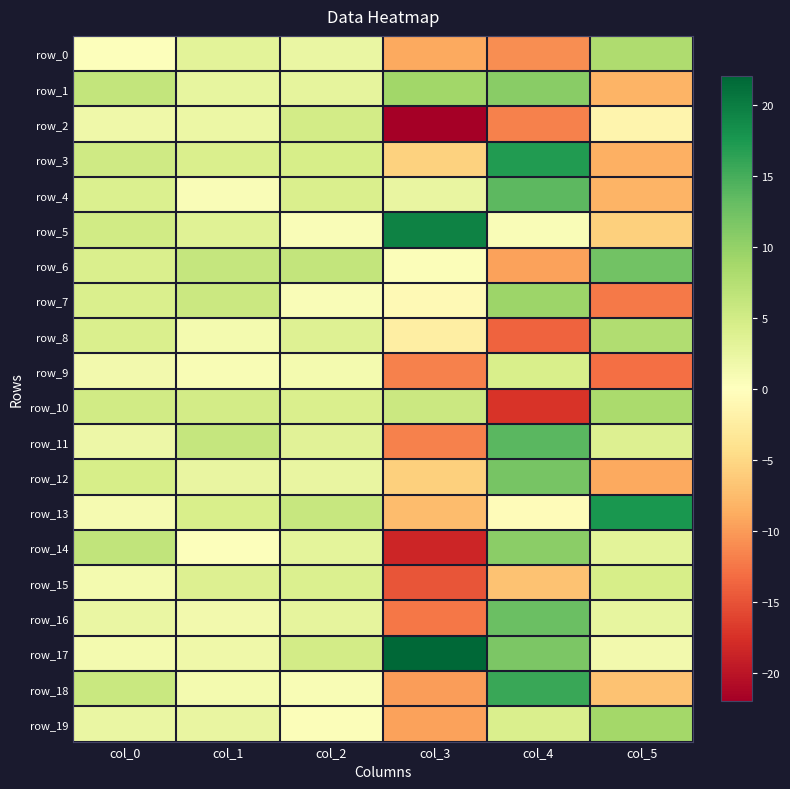

What is the difference between the row_6 values at col_1 and col_5?

6.2